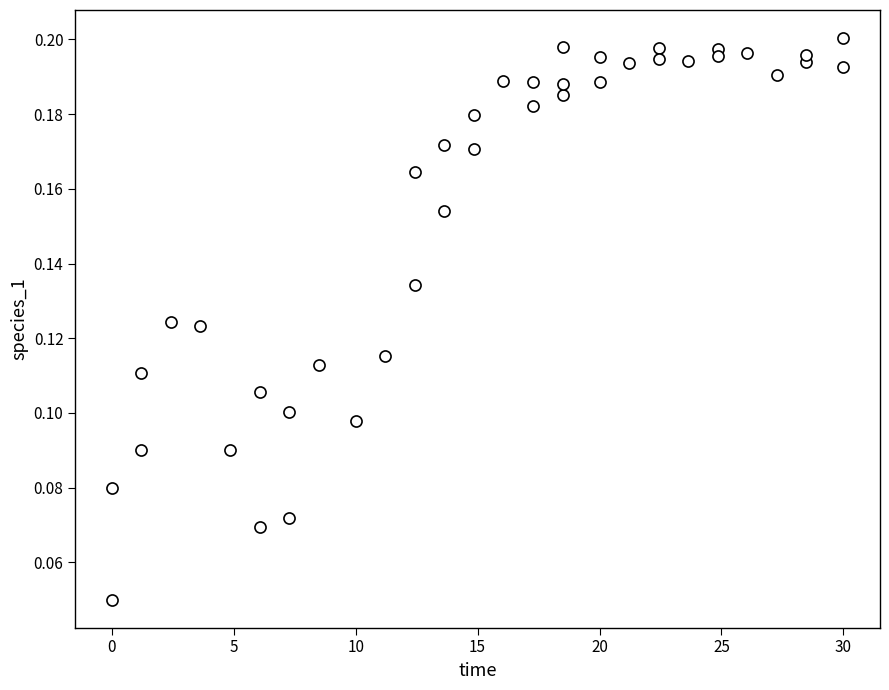

What is the range of X values (max minus min)?

30.0